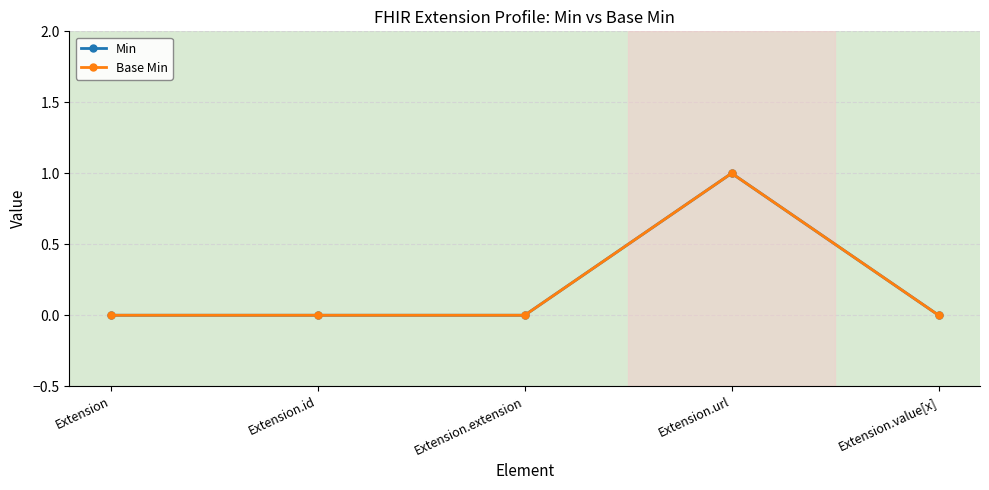

Does the chart have visible grid lines?

Yes